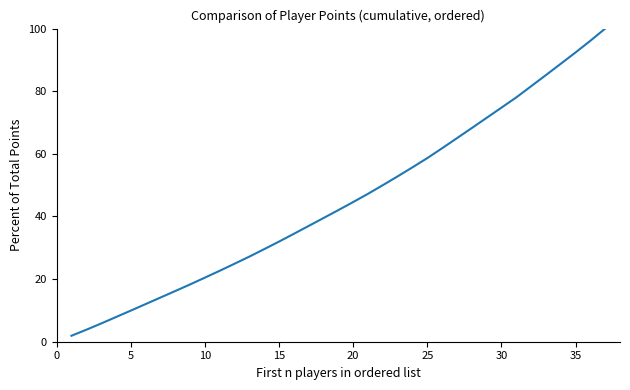

What is the greatest value displayed?

100.0